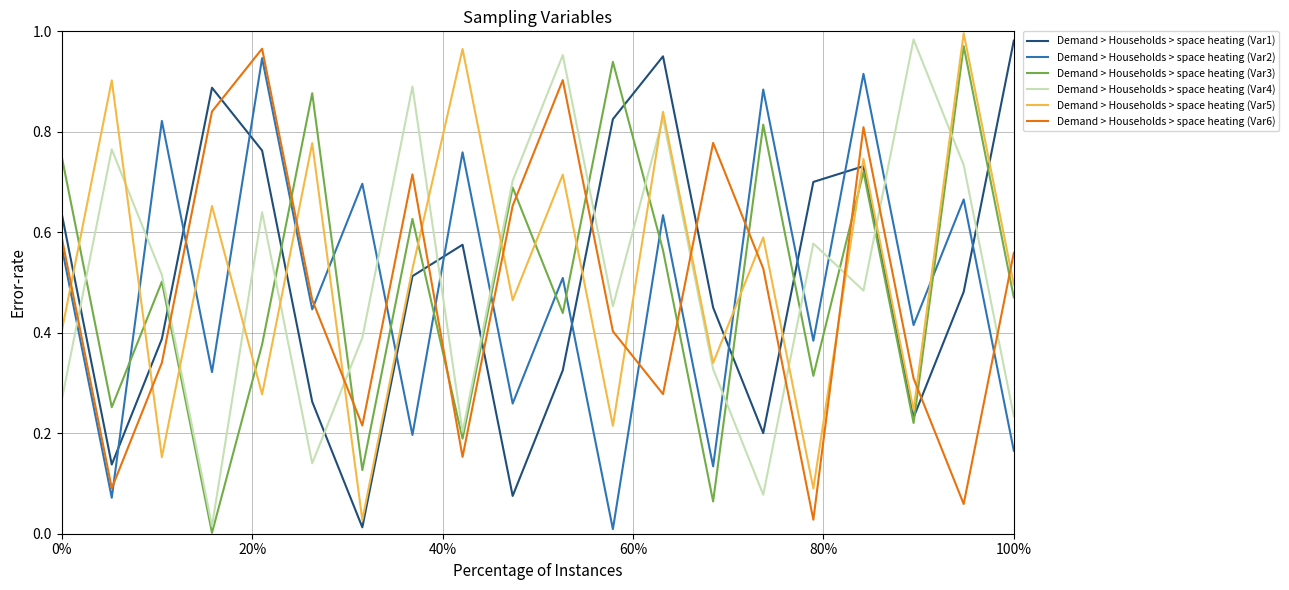

After their last crossing, which series has the higher values: Demand > Households > space heating (Var4) or Demand > Households > space heating (Var3)?

Demand > Households > space heating (Var3)